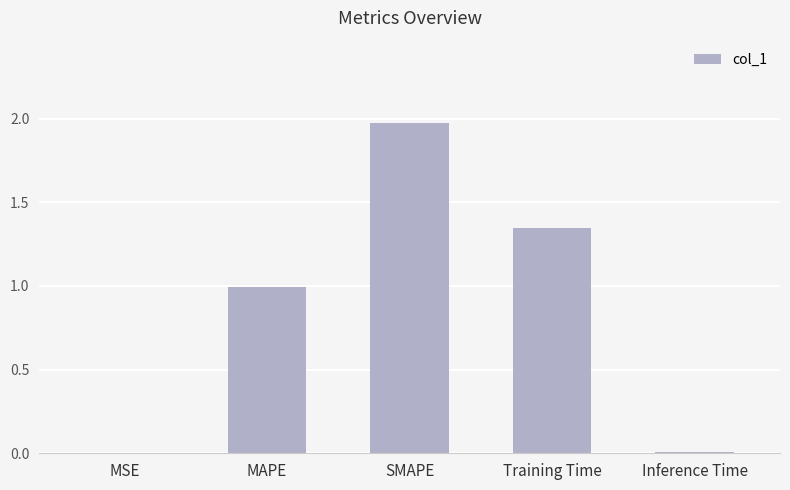

What is the approximate value at MAPE?

1.0